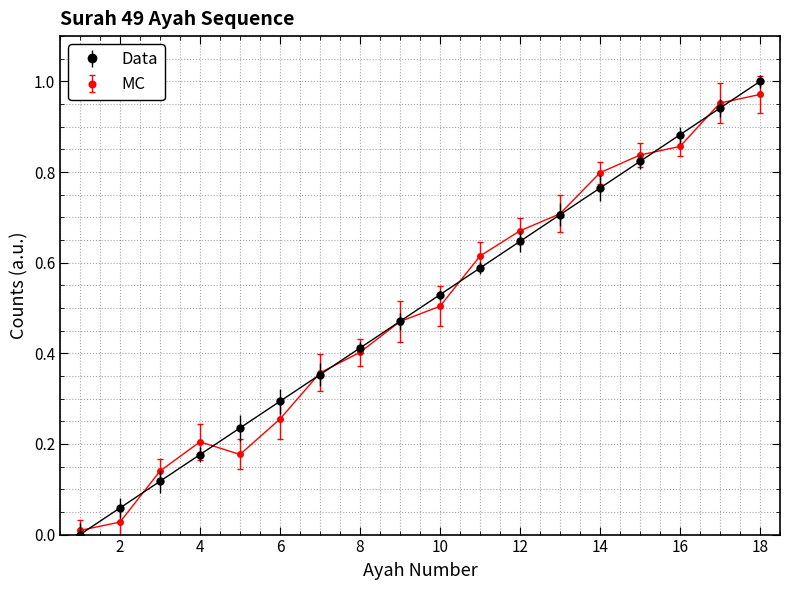

True or false: Data has more than 2 interior local peaks.

False